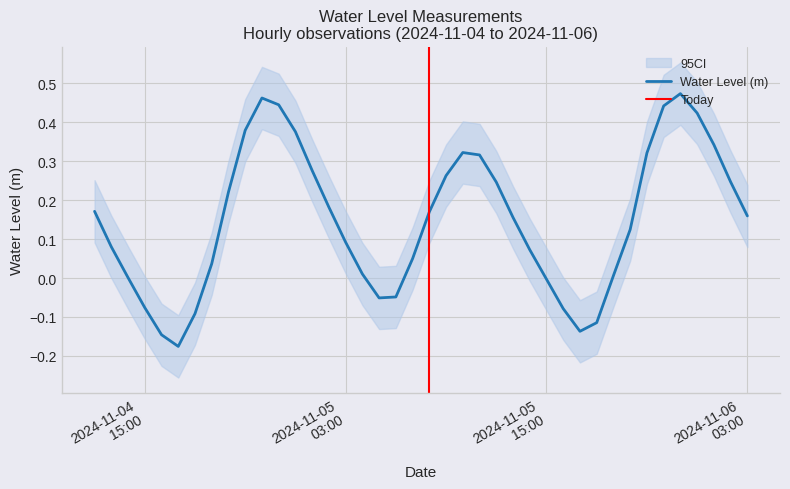

What is the difference between the values at 2024-11-05 06:00:00 and 2024-11-05 17:00:00?

0.1